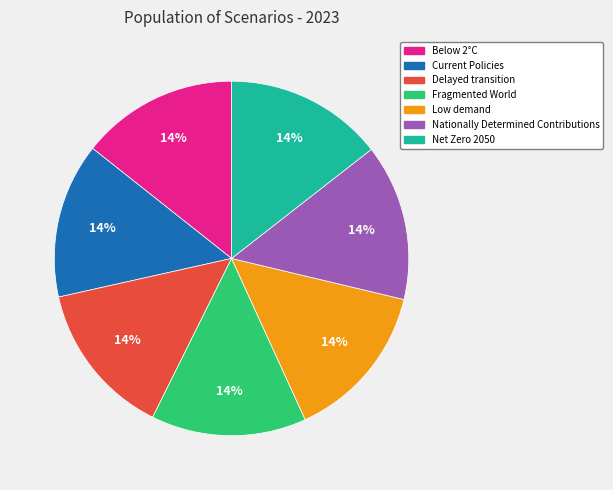

Is there a majority slice in this chart?

No